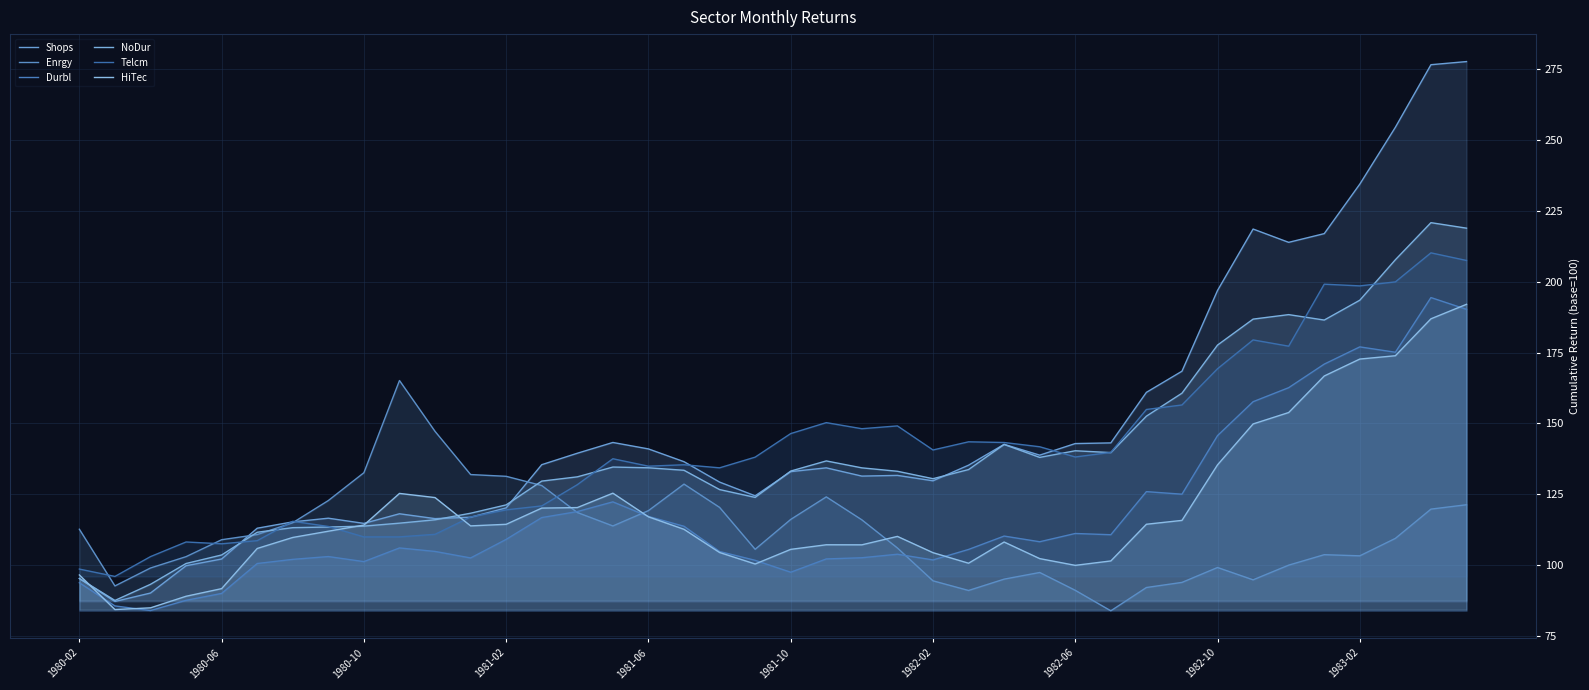

At 30, list the series in order from largest to smallest.

Shops, Telcm, NoDur, Durbl, HiTec, Enrgy